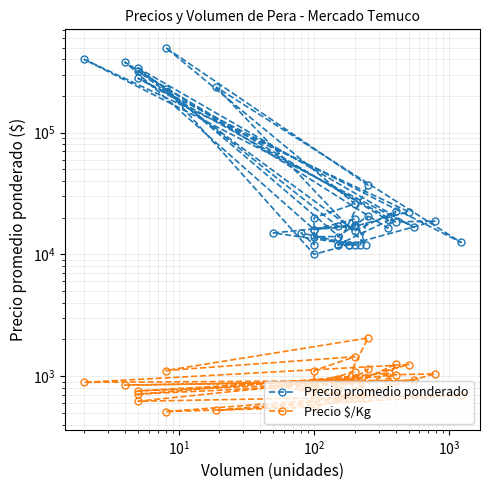

How many values in the Precio $/Kg series exceed 867?

19